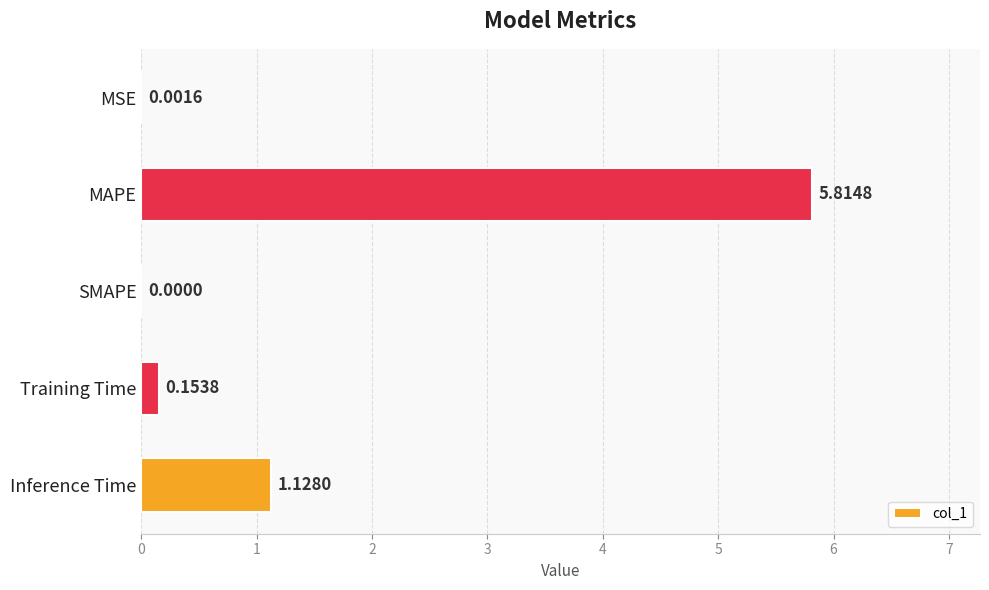

Between MSE and MAPE, which is larger?

MAPE